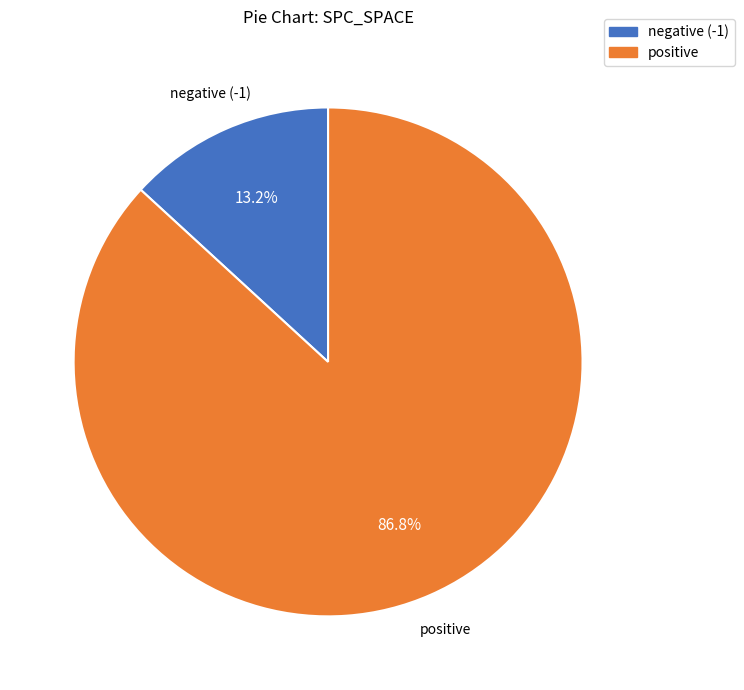

Is there any slice that represents more than half of the pie?

Yes